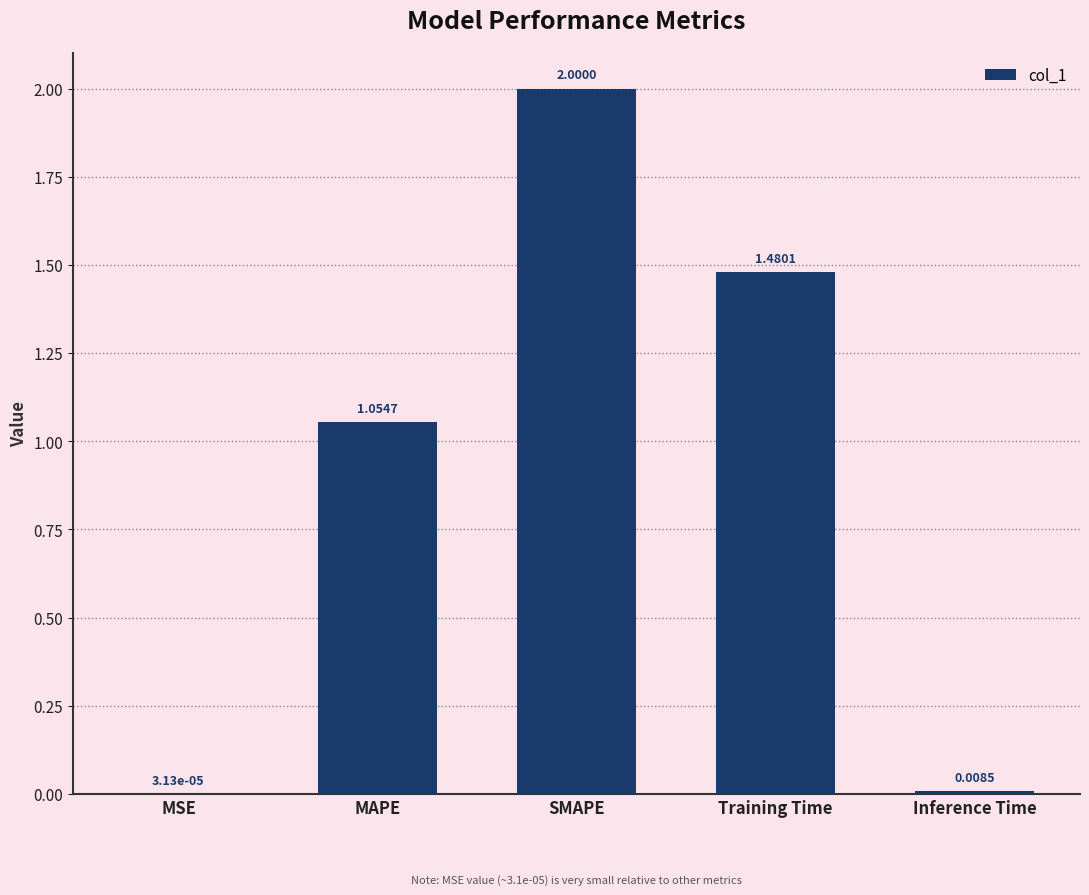

At which label is the value closest to 1?

MAPE